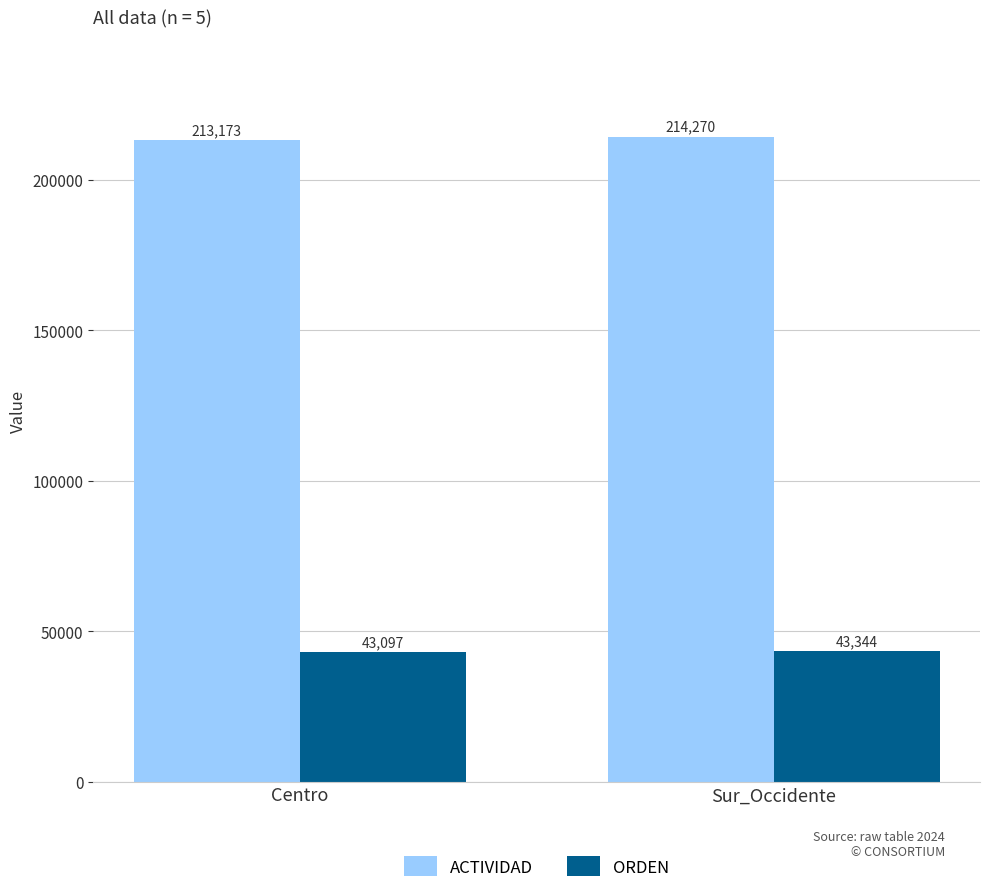

What are all the series names shown in the legend?

ACTIVIDAD, ORDEN